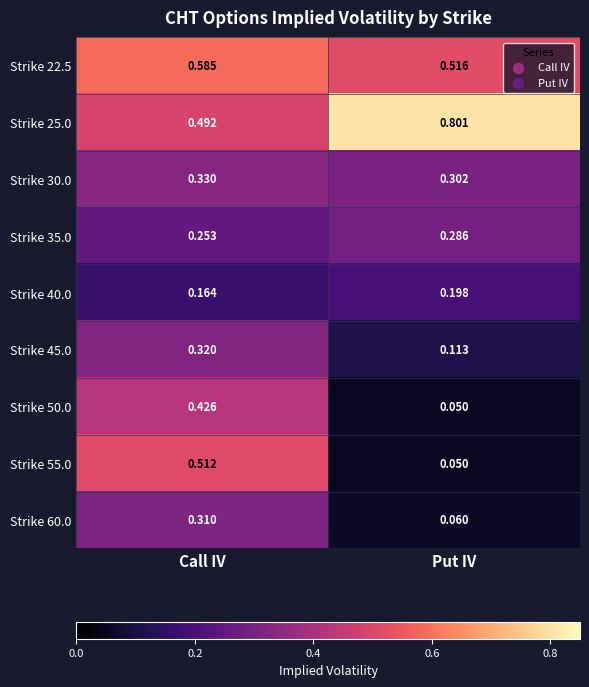

List the labels in order of Strike 60.0 value, smallest first.

Put IV, Call IV